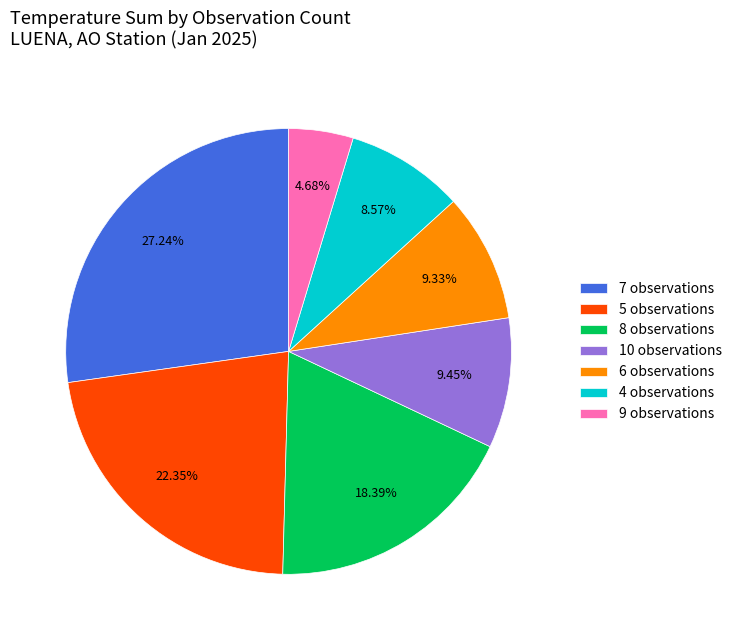

Is the sum of 8 observations and 5 observations greater than half?

No